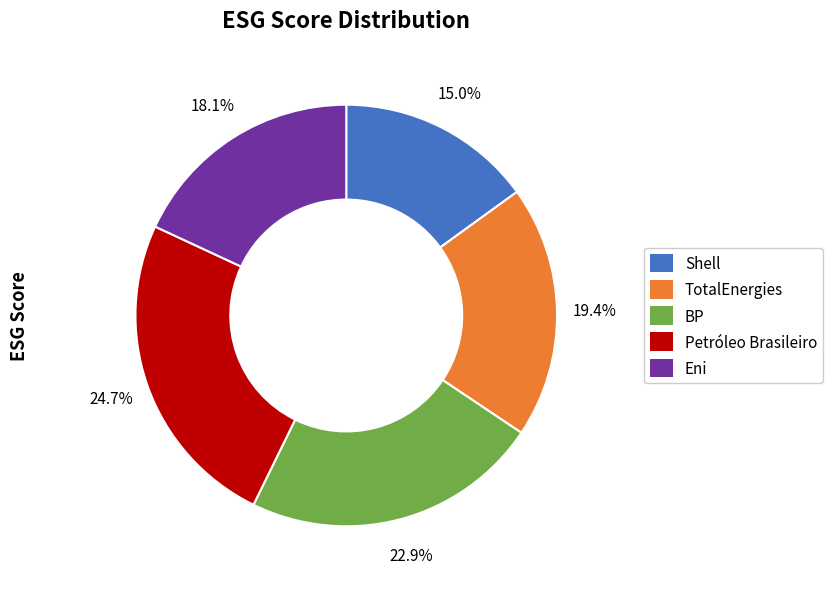

Rank the categories by value from highest to lowest.

Petróleo Brasileiro, BP, TotalEnergies, Eni, Shell